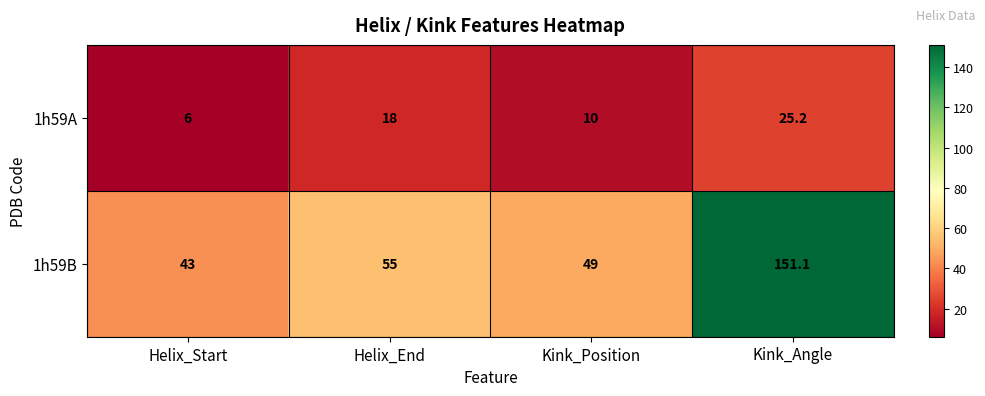

Read the 1h59A value at Kink_Position.

10.0